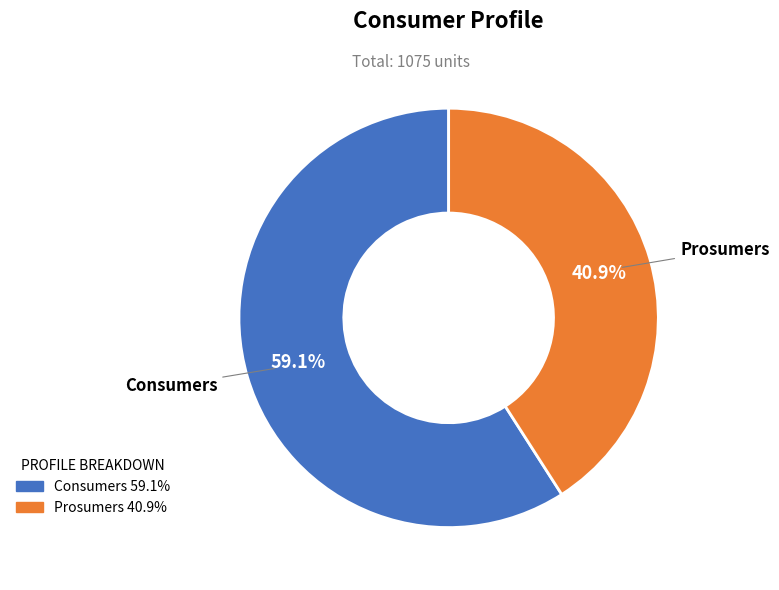

To the nearest percent, what is the combined percentage of Consumers and Prosumers?

100%